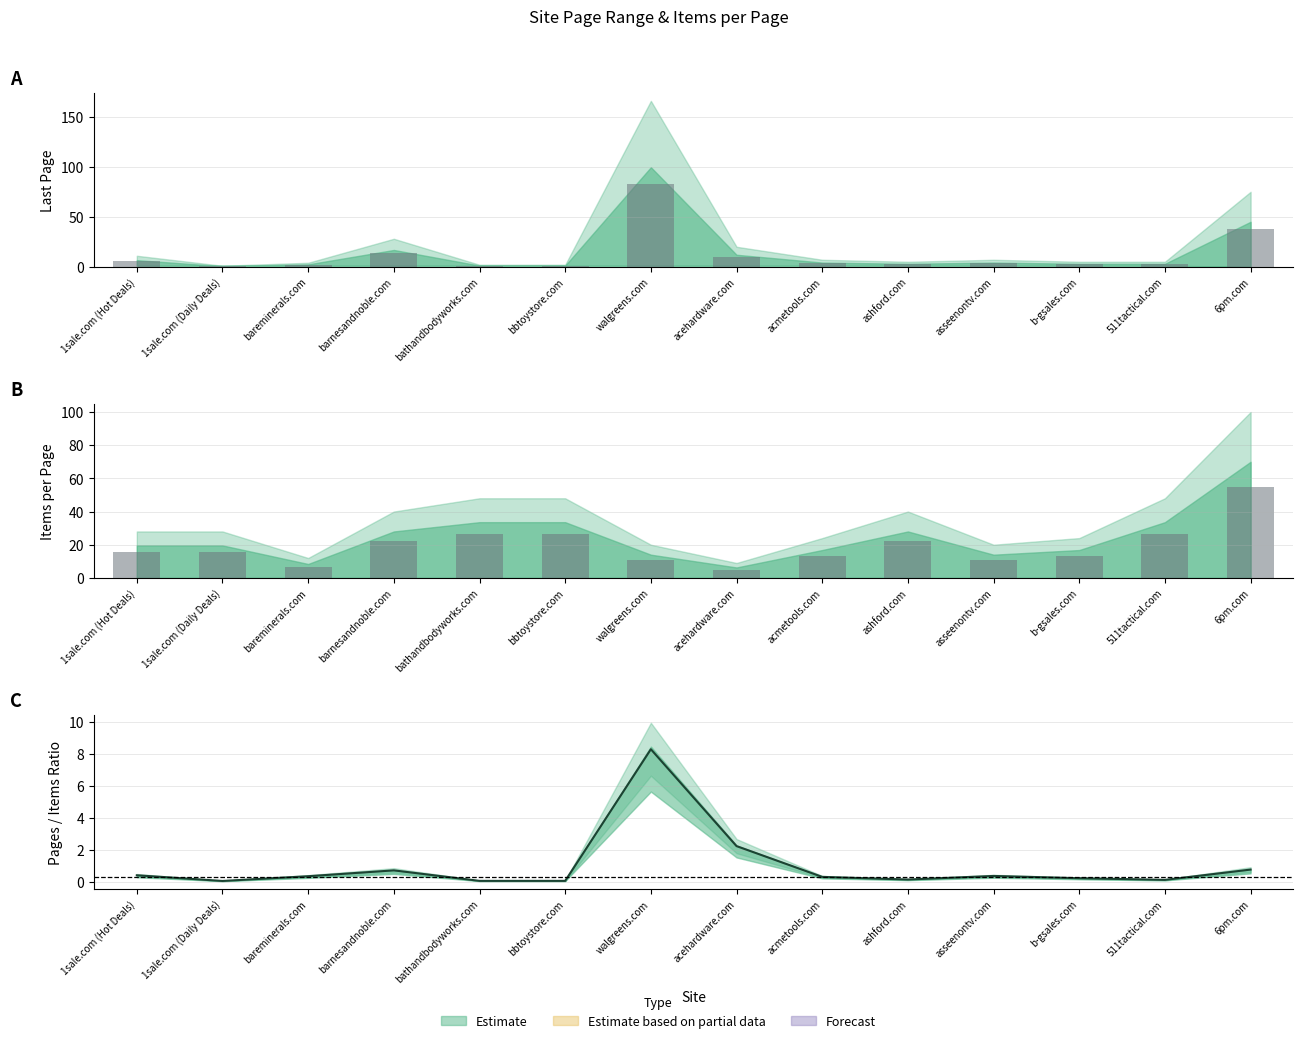

Count the number of categories in the chart.

14